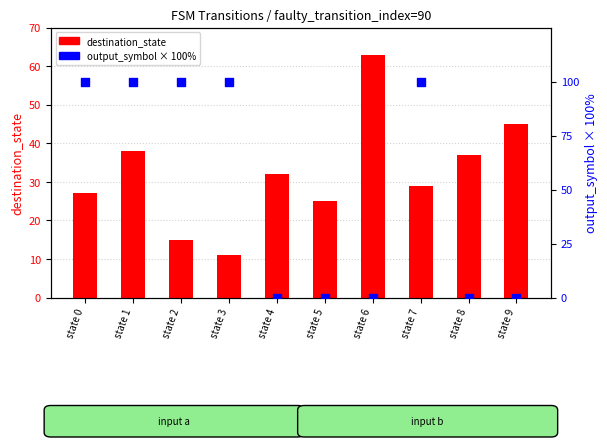

Which series has the largest Y range (max minus min)?

output_symbol (scaled %)